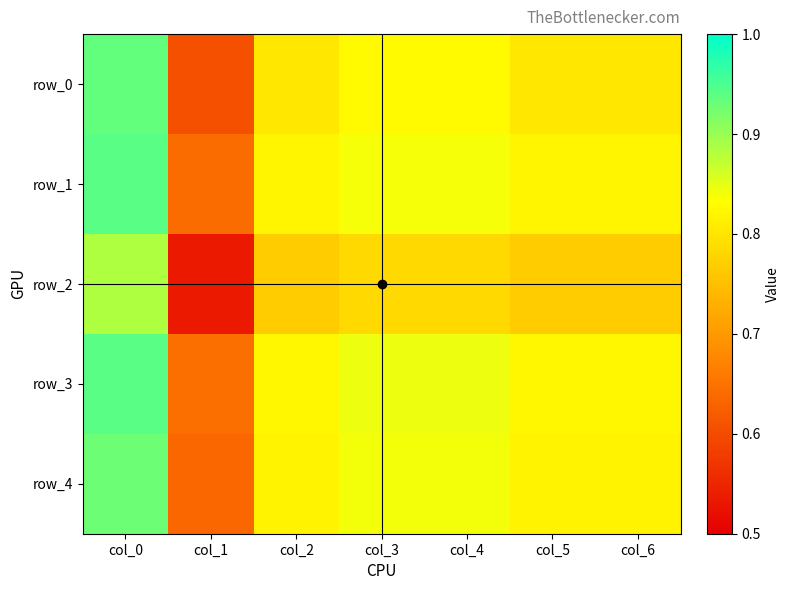

Reading right to left, extract all data points from this chart.

row_0: col_6=0.8	col_5=0.8	col_4=0.8	col_3=0.8	col_2=0.8	col_1=0.6	col_0=0.9
row_1: col_6=0.8	col_5=0.8	col_4=0.8	col_3=0.8	col_2=0.8	col_1=0.6	col_0=0.9
row_2: col_6=0.8	col_5=0.8	col_4=0.8	col_3=0.8	col_2=0.8	col_1=0.5	col_0=0.9
row_3: col_6=0.8	col_5=0.8	col_4=0.8	col_3=0.8	col_2=0.8	col_1=0.6	col_0=0.9
row_4: col_6=0.8	col_5=0.8	col_4=0.8	col_3=0.8	col_2=0.8	col_1=0.6	col_0=0.9